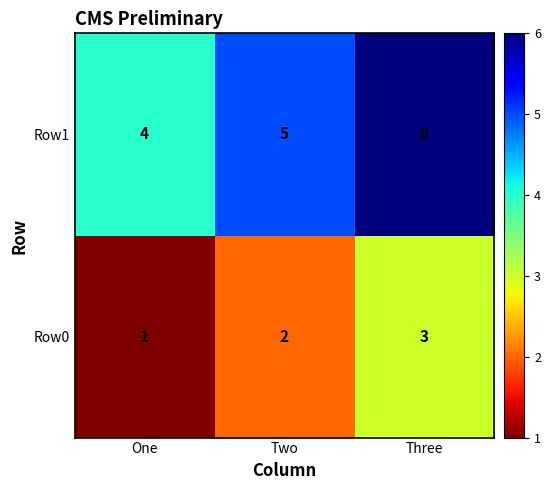

Reading left to right, transcribe all the data shown in this chart.

Row1: One=4	Two=5	Three=6
Row0: One=1	Two=2	Three=3